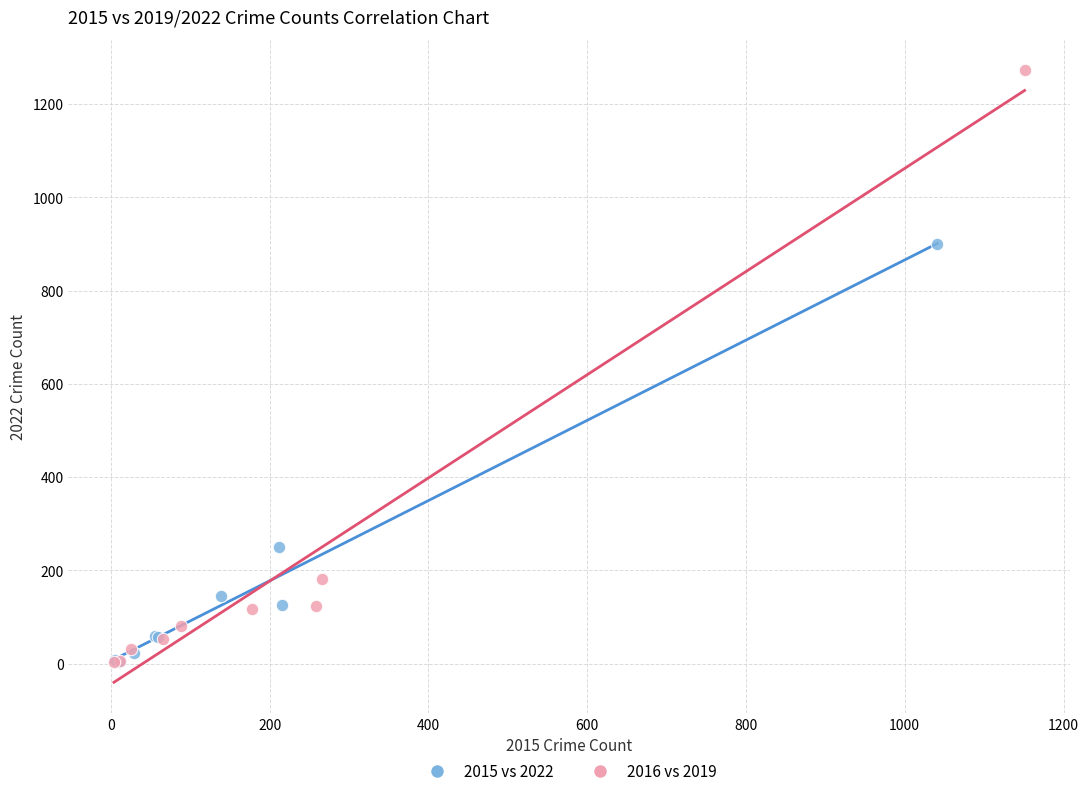

Which series has the widest spread of Y values?

2016 vs 2019